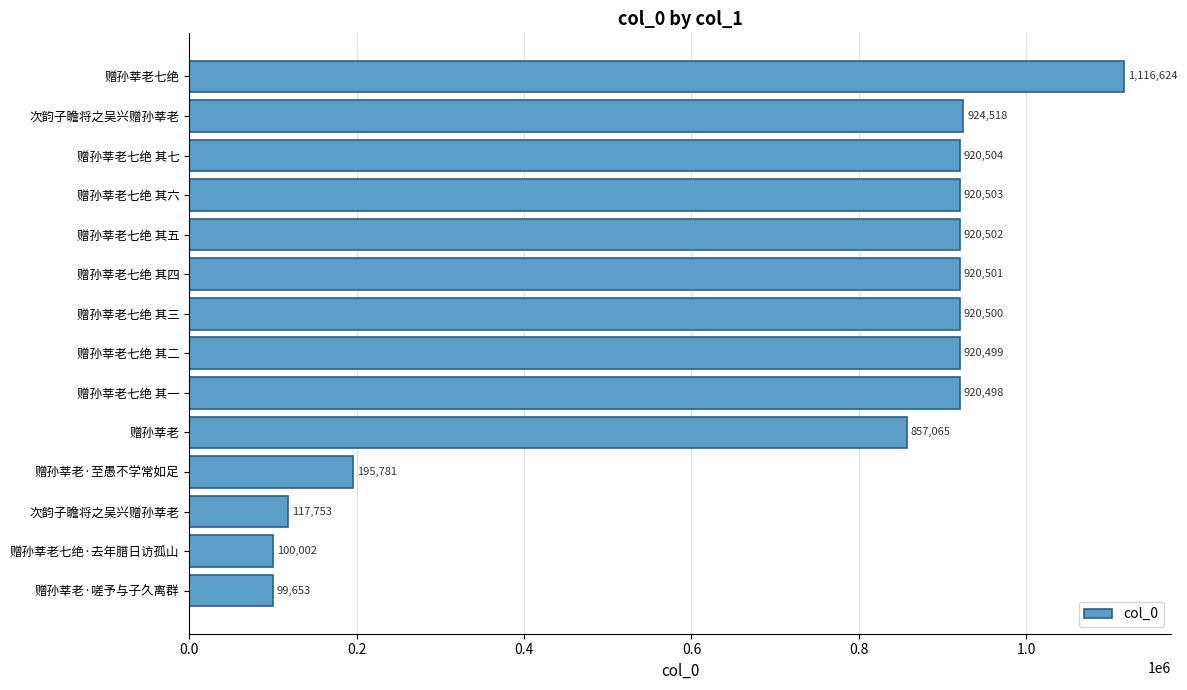

At which label is the value closest to 608138?

赠孙莘老